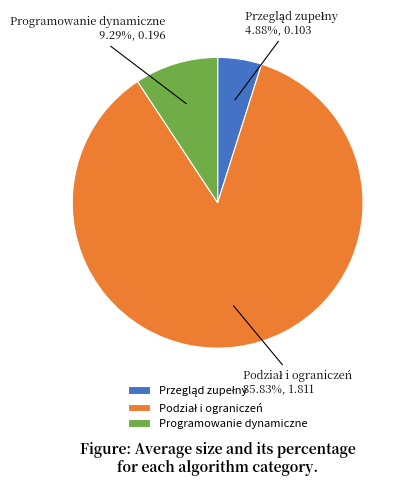

Does any single category account for the majority?

Yes